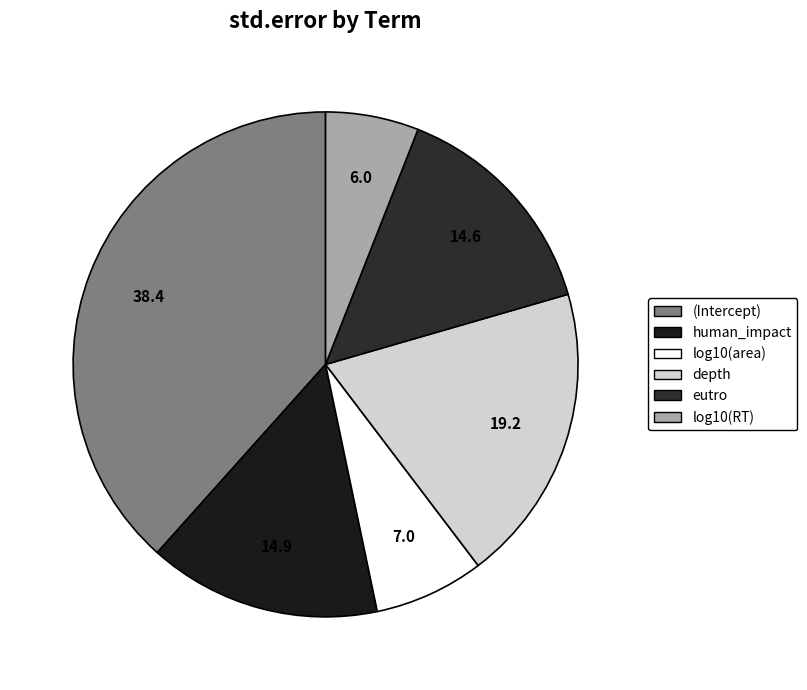

What percentage is NOT represented by log10(RT)?

94.0%